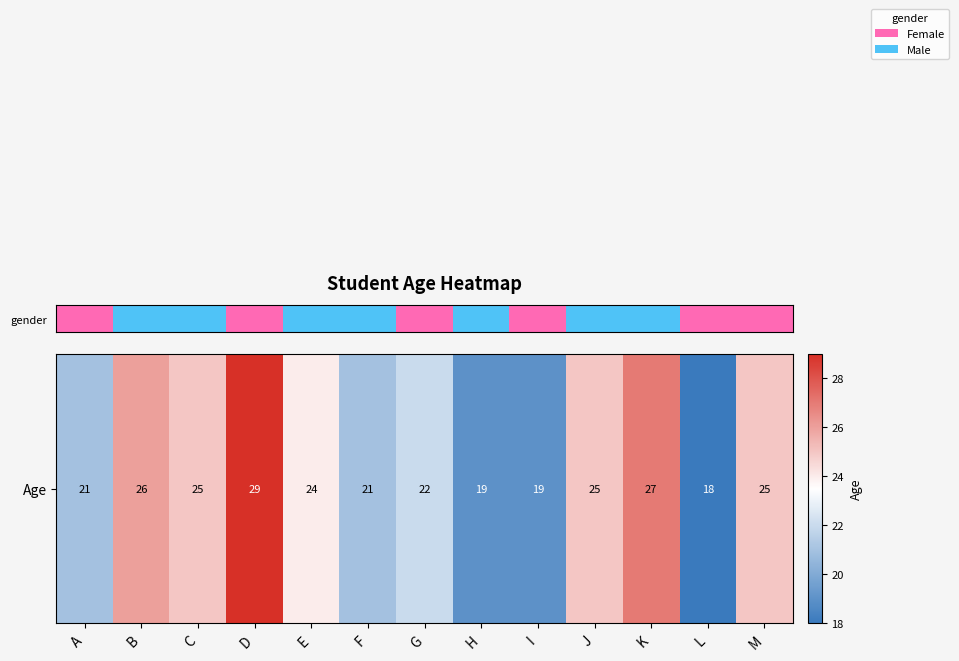

Approximately how many times larger is the value at I compared to B?

0.7